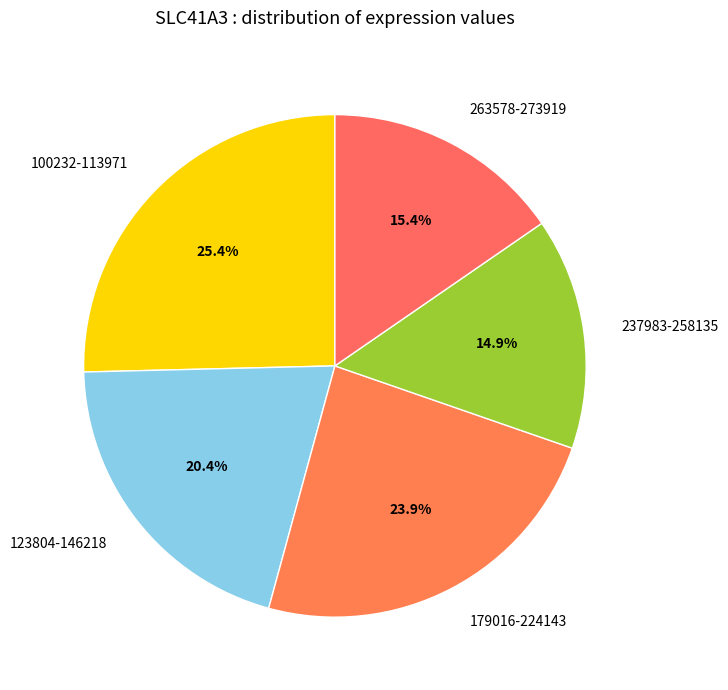

How many segments does this pie chart have?

5